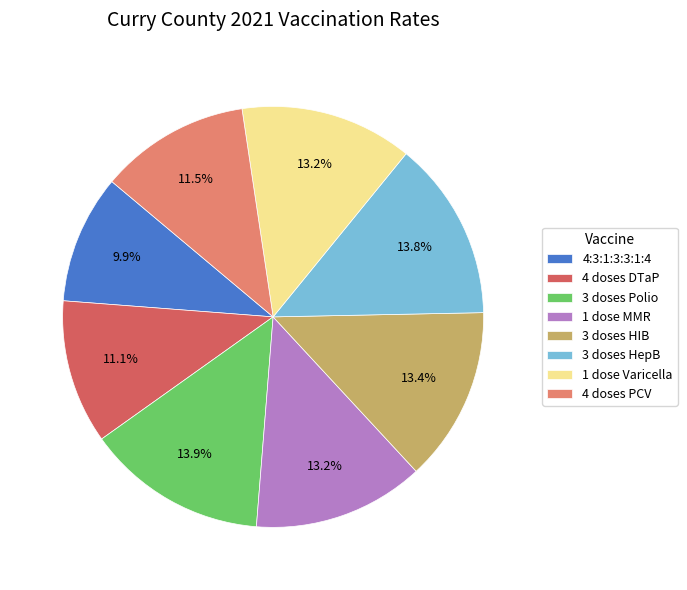

How many segments does this pie chart have?

8